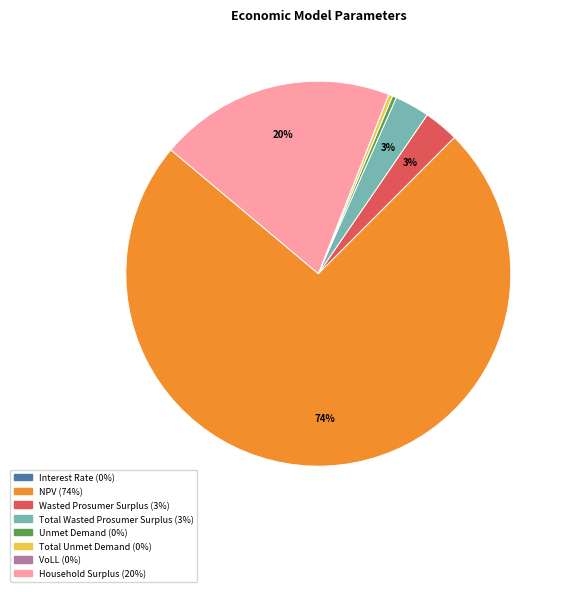

Approximately how many times larger is the value at Unmet Demand compared to Total Unmet Demand?

1.0